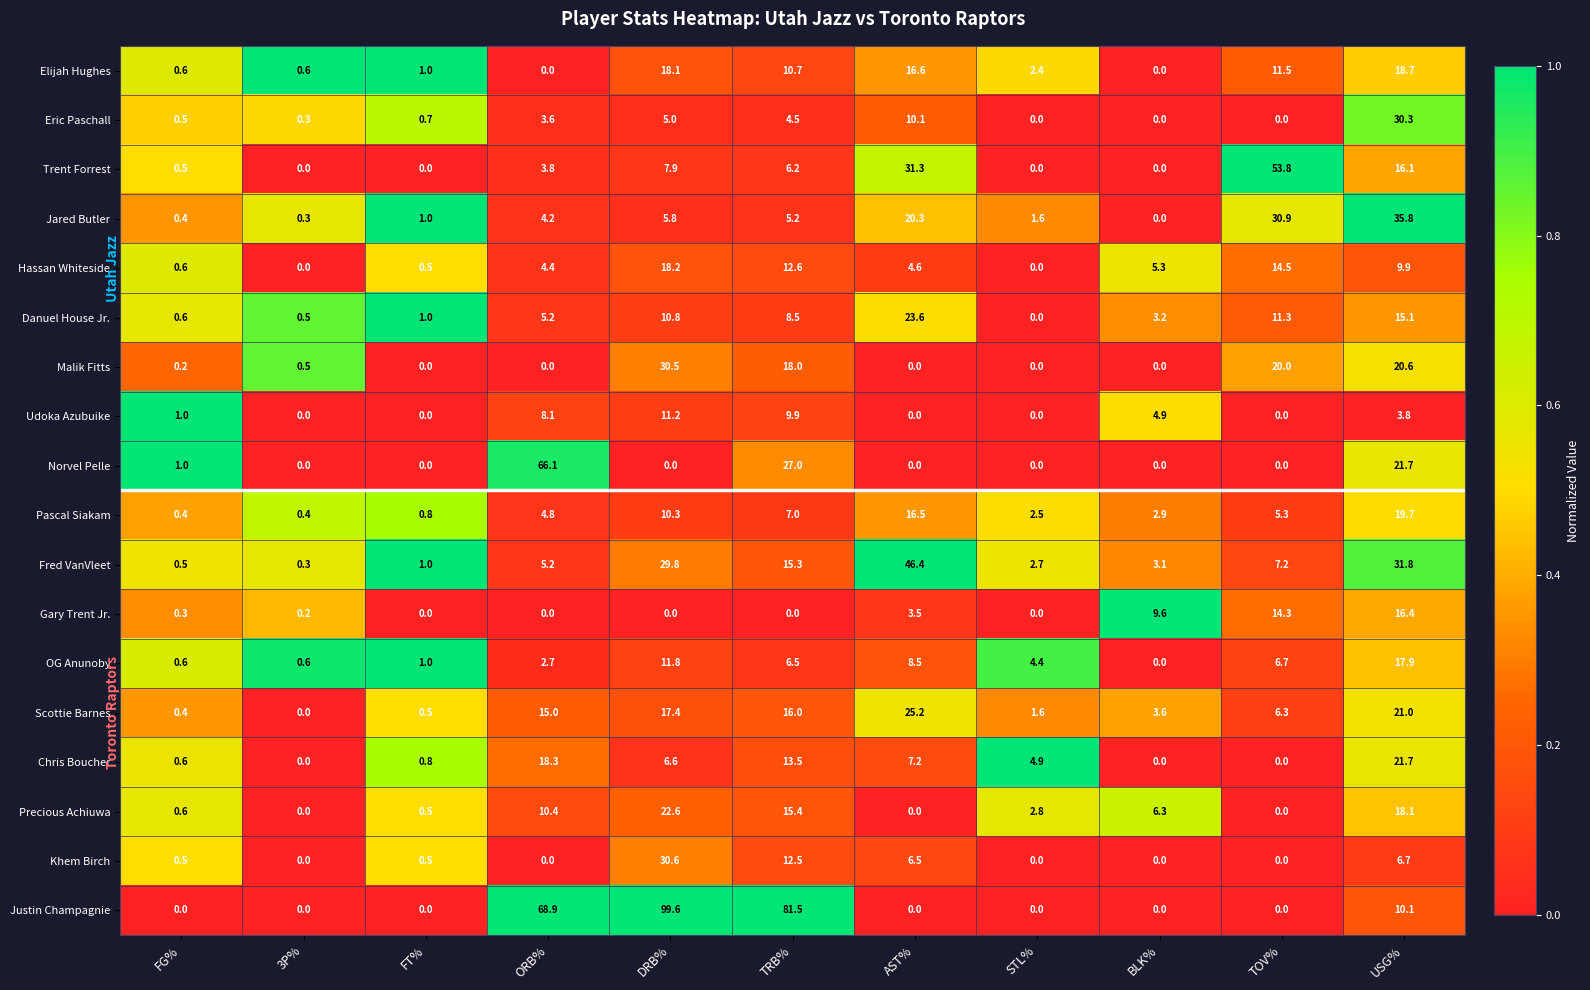

Rank the series by their maximum value, from lowest to highest.

Udoka Azubuike, Gary Trent Jr., OG Anunoby, Hassan Whiteside, Elijah Hughes, Pascal Siakam, Chris Boucher, Precious Achiuwa, Danuel House Jr., Scottie Barnes, Eric Paschall, Malik Fitts, Khem Birch, Jared Butler, Fred VanVleet, Trent Forrest, Norvel Pelle, Justin Champagnie